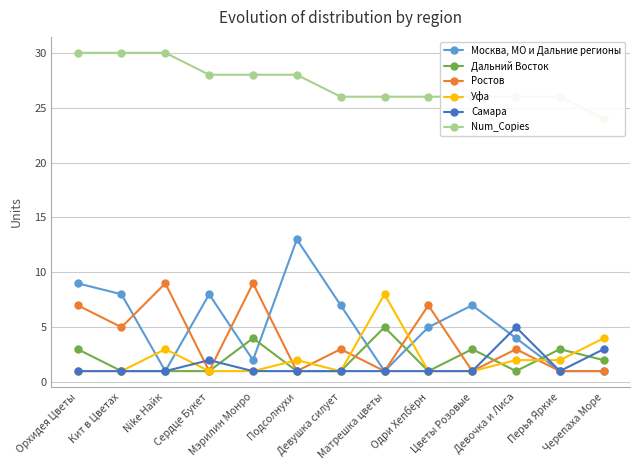

What are all the series names shown in the legend?

Москва, МО и Дальние регионы, Дальний Восток, Ростов, Уфа, Самара, Num_Copies